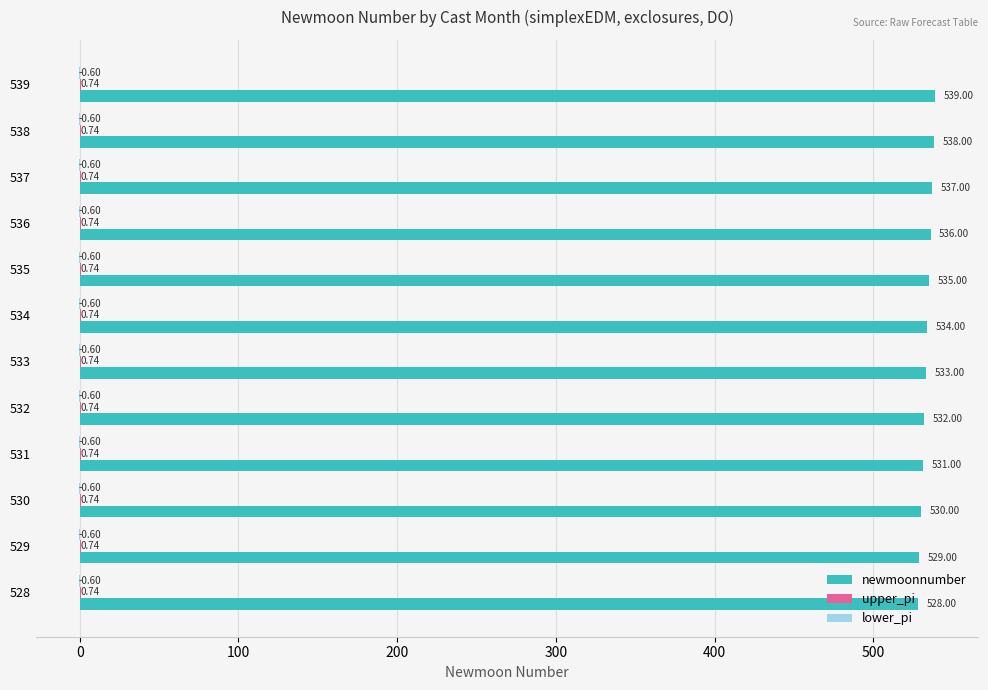

Which series changed the most between 532 and 536?

newmoonnumber